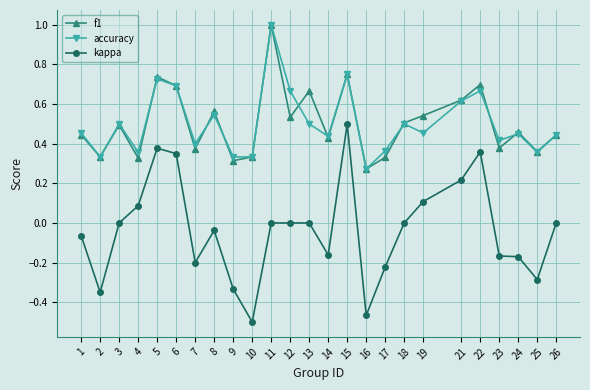

Which series has the widest spread of values?

kappa